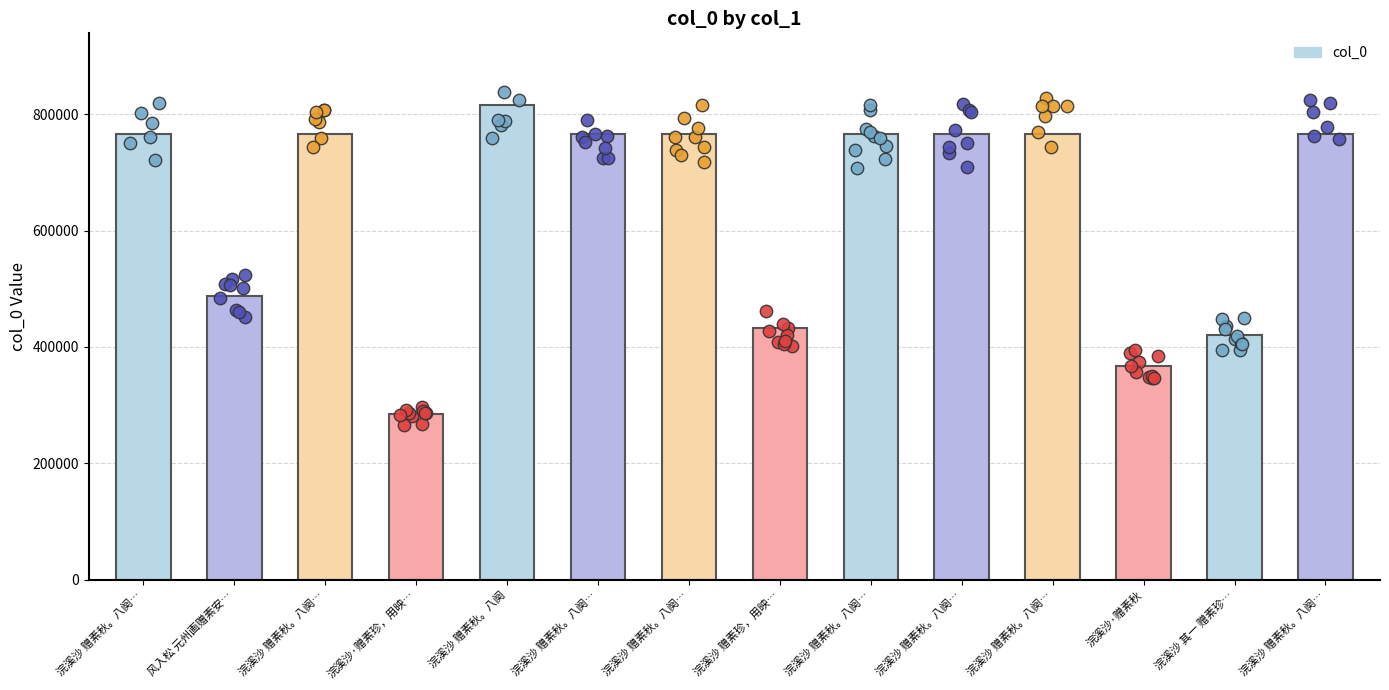

What is the change in value from 浣溪沙 赠素秋。八阕… to 浣溪沙 赠素秋。八阕…?

+3